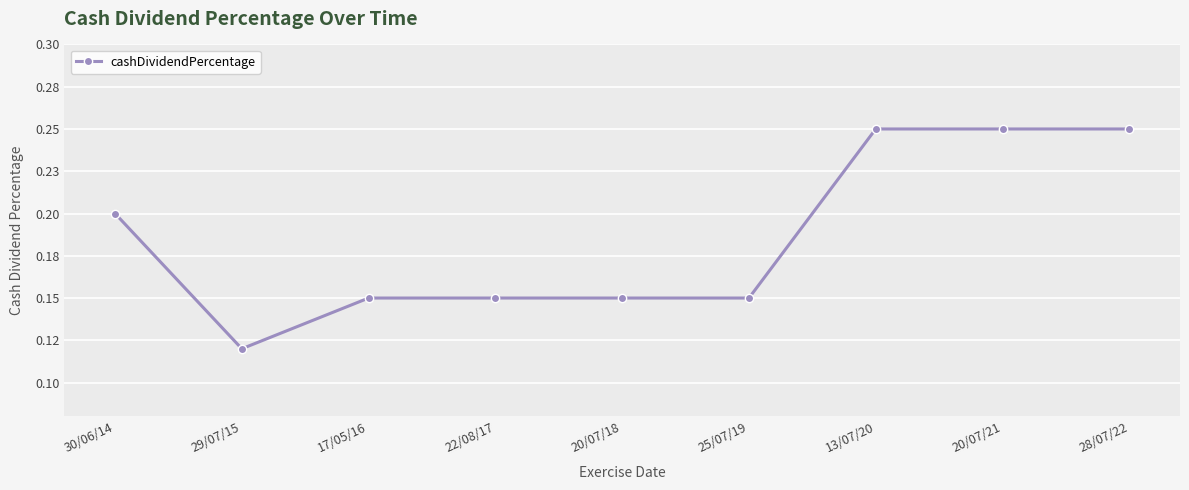

How many interior local valleys (lower than both neighbors) does the data have?

1